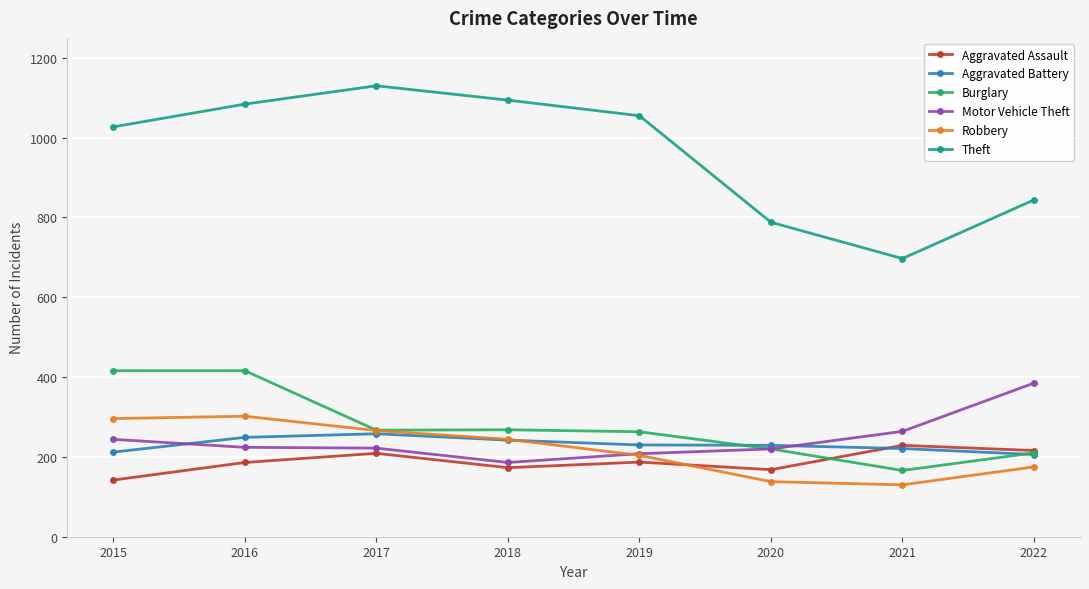

The value of Theft at 2019 is 1055. True or false?

True